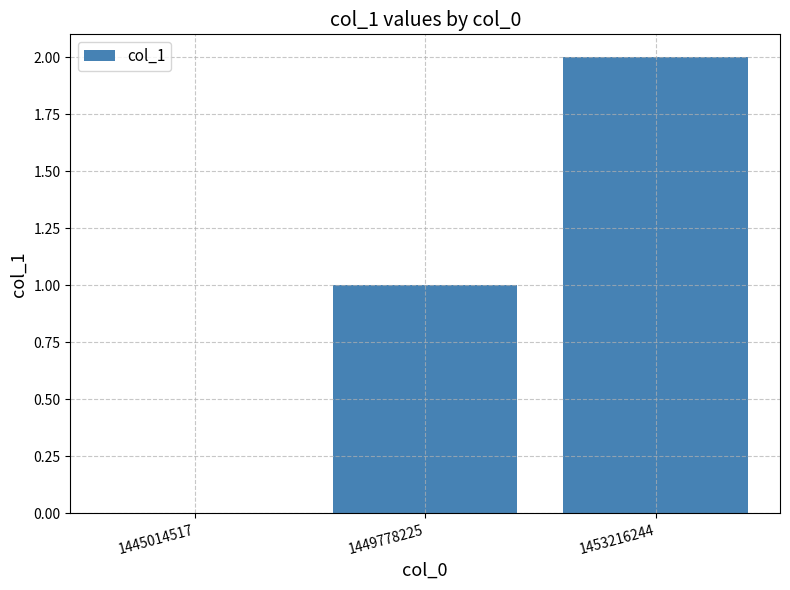

What is the change in value from 1445014517 to 1453216244?

+2